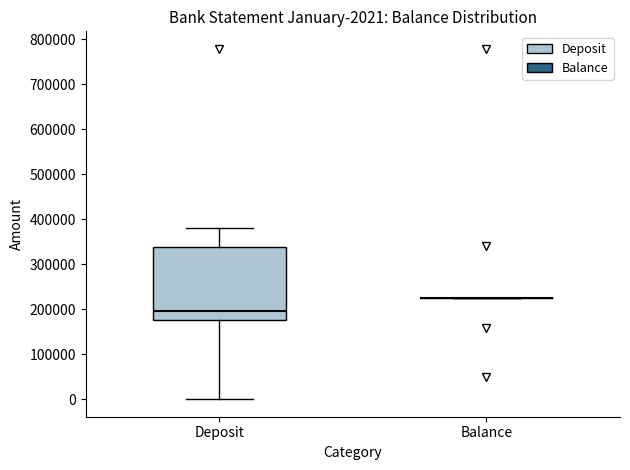

Comparing the boxes themselves (not the whiskers), which one is the tallest?

Deposit